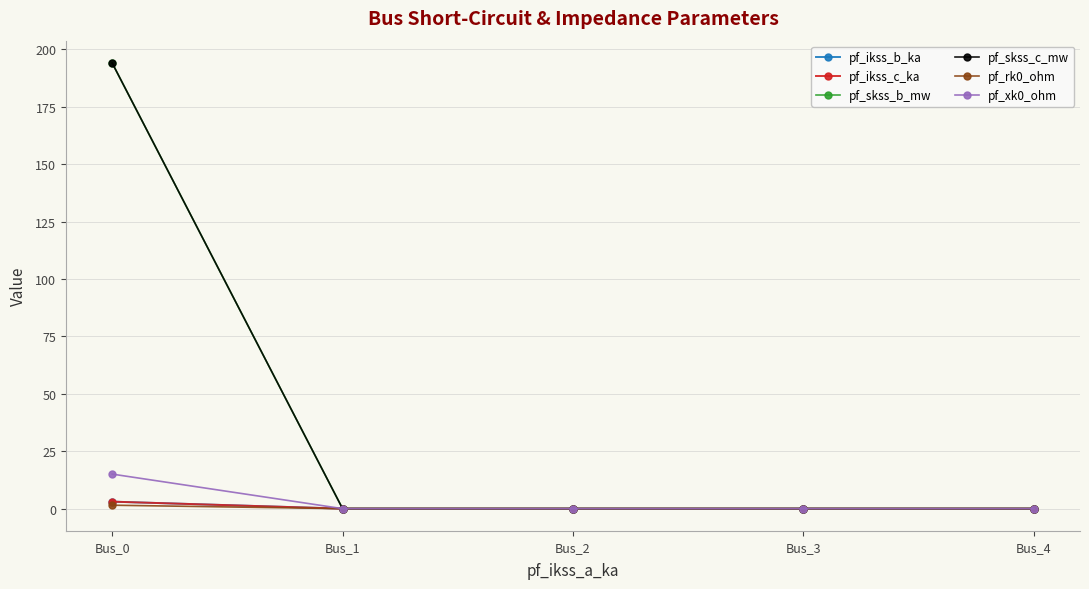

Reading right to left, what are all the values shown in this chart?

pf_ikss_b_ka: 0.0	0.0	0.0	0.0	3.1
pf_ikss_c_ka: 0.0	0.0	0.0	0.0	3.1
pf_skss_b_mw: 0.0	0.0	0.0	0.0	194.0
pf_skss_c_mw: 0.0	0.0	0.0	0.0	194.0
pf_rk0_ohm: 0.0	0.0	0.0	0.0	1.5
pf_xk0_ohm: 0.0	0.0	0.0	0.0	15.0